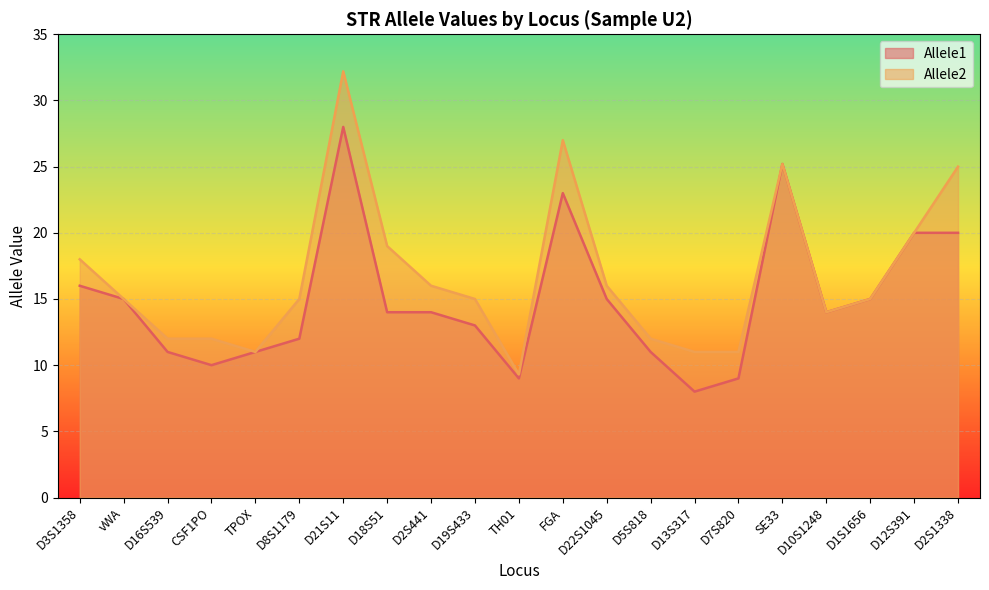

Count the number of categories in the chart.

21